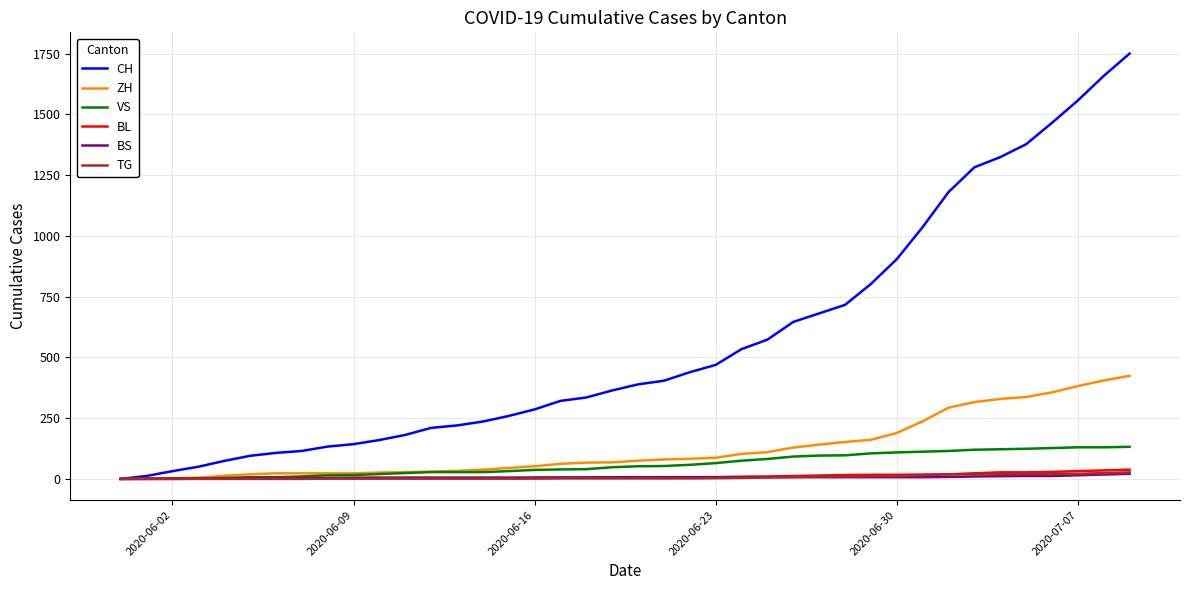

What is the greatest value displayed?

1750